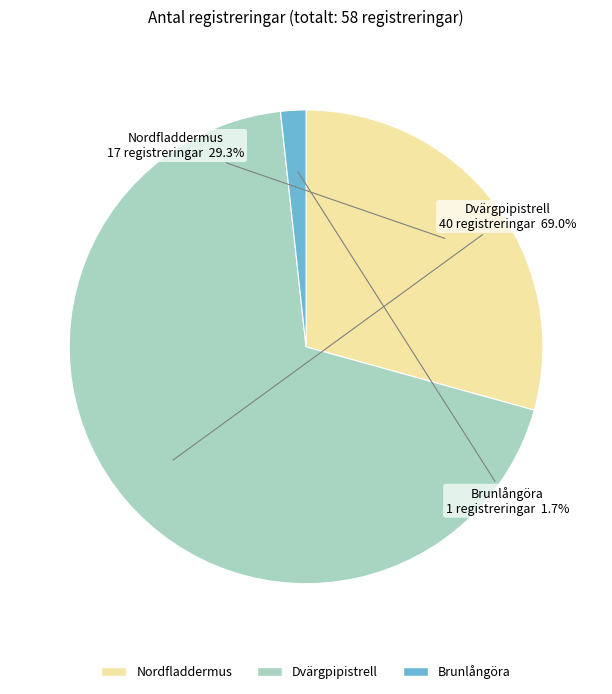

Which slice is the smallest?

Brunlångöra